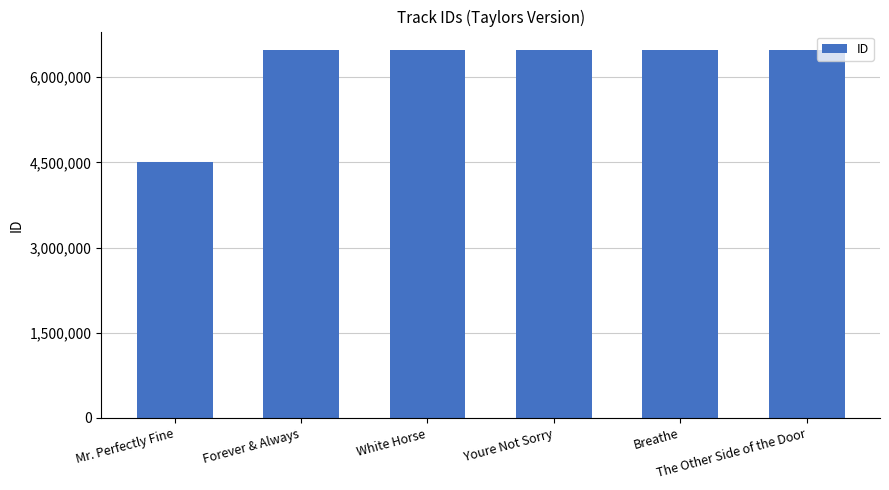

What is the greatest value displayed?

6478873